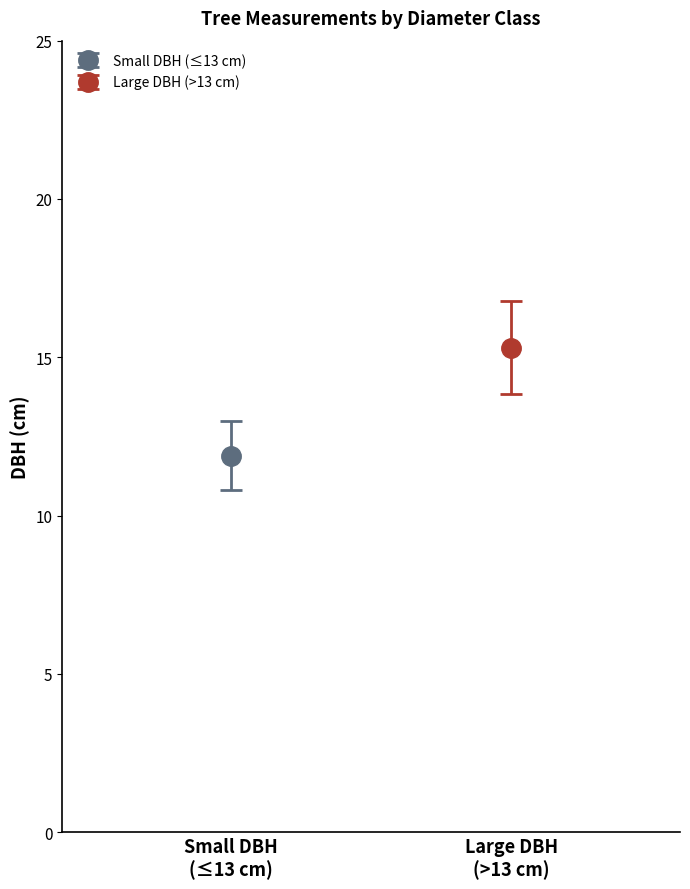

Is it true that h equals 2.6 at 24?

False